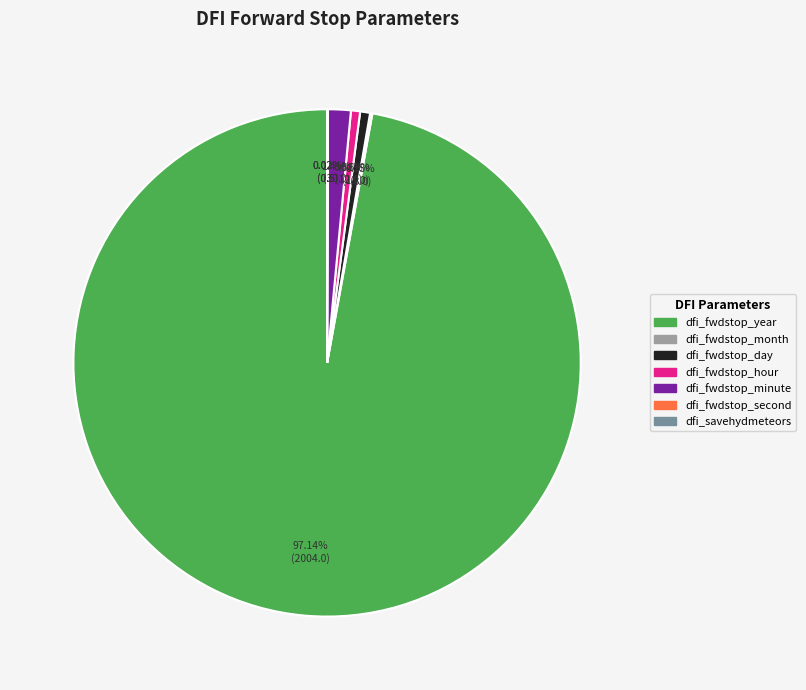

What percentage is the dfi_fwdstop_minute slice, to the nearest percent?

1%